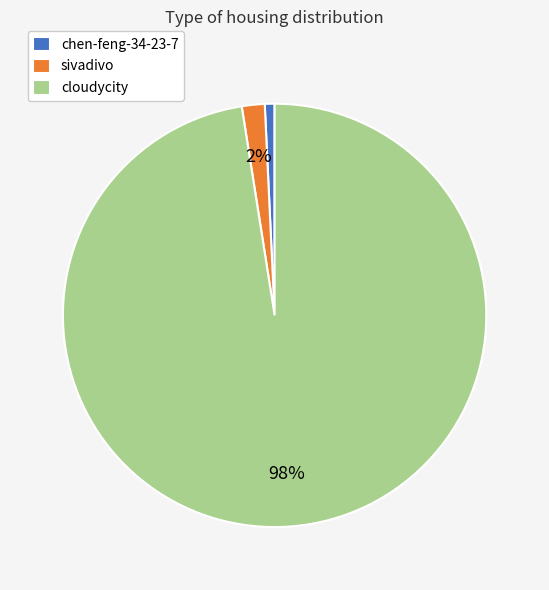

To the nearest percent, what is the difference between the sivadivo and chen-feng-34-23-7 slice percentages?

1%